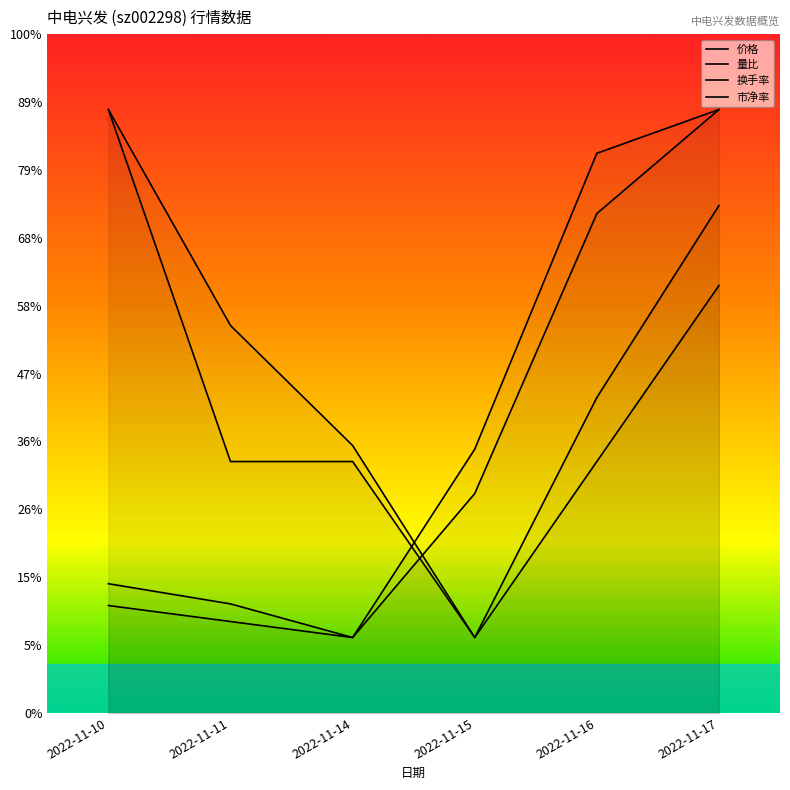

True or false: 市净率 and 价格 cross at least once.

False